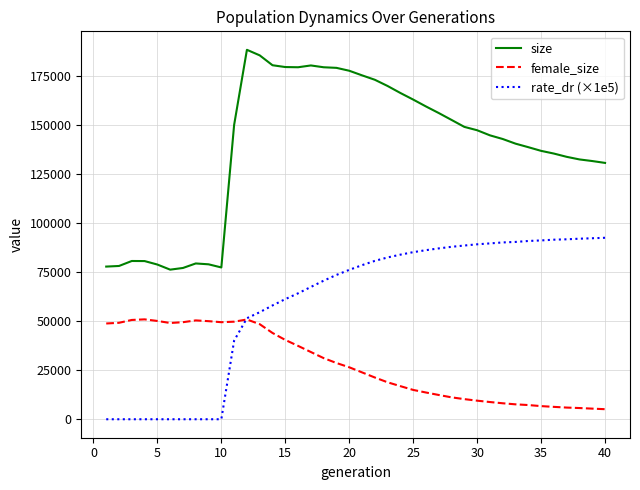

How many lines are shown in the chart?

3